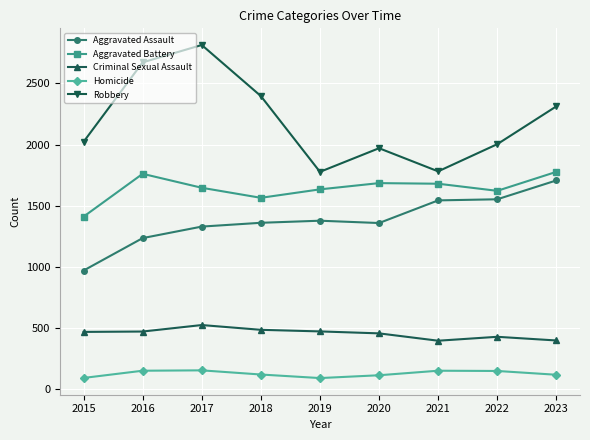

What is the difference between the Aggravated Battery values at 2017 and 2023?

130